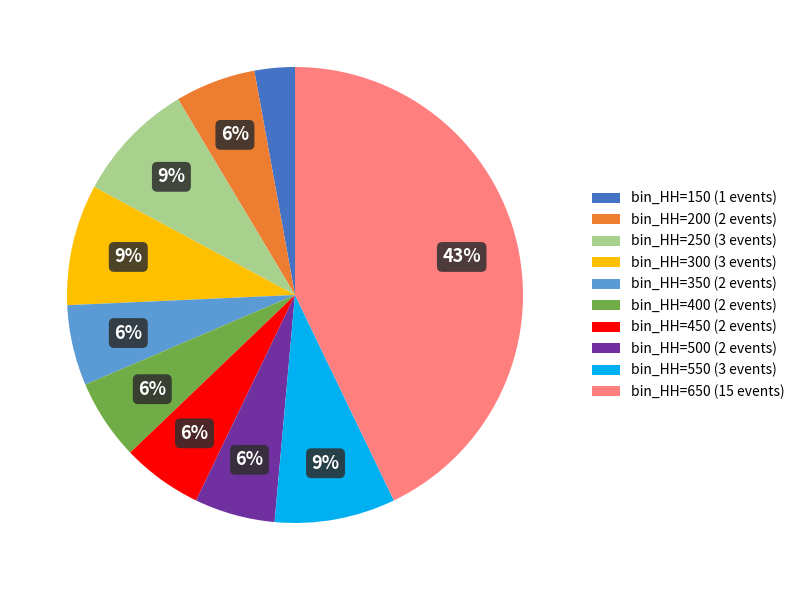

What is the ratio of the value at bin_HH=150 (1 events) to the value at bin_HH=250 (3 events)?

0.3